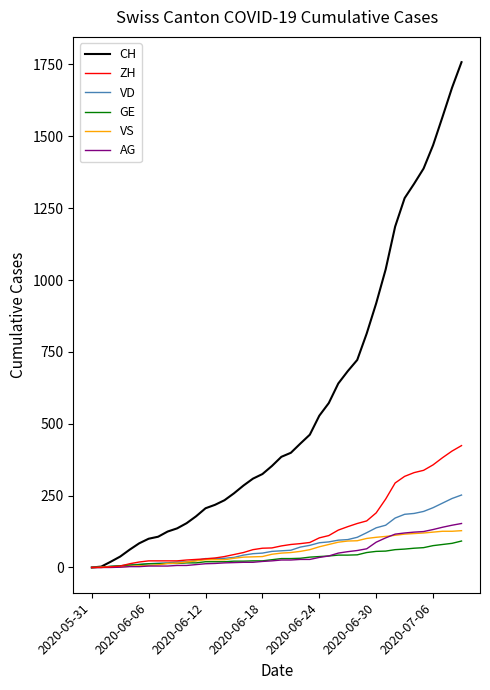

What is the greatest value displayed?

1758